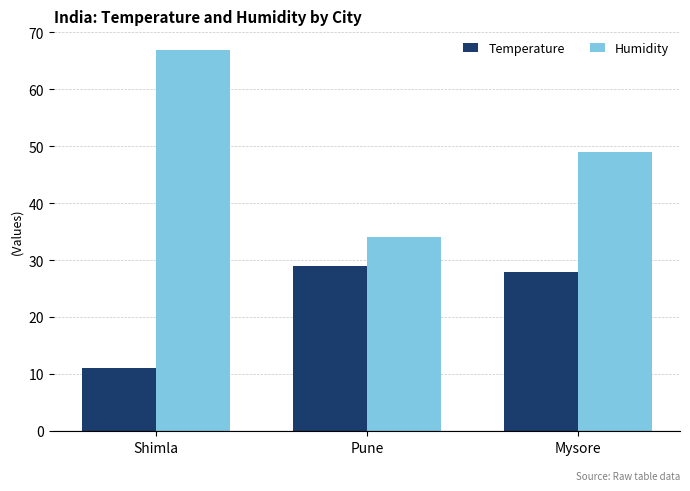

List the series in order of their peak value, lowest first.

Temperature, Humidity